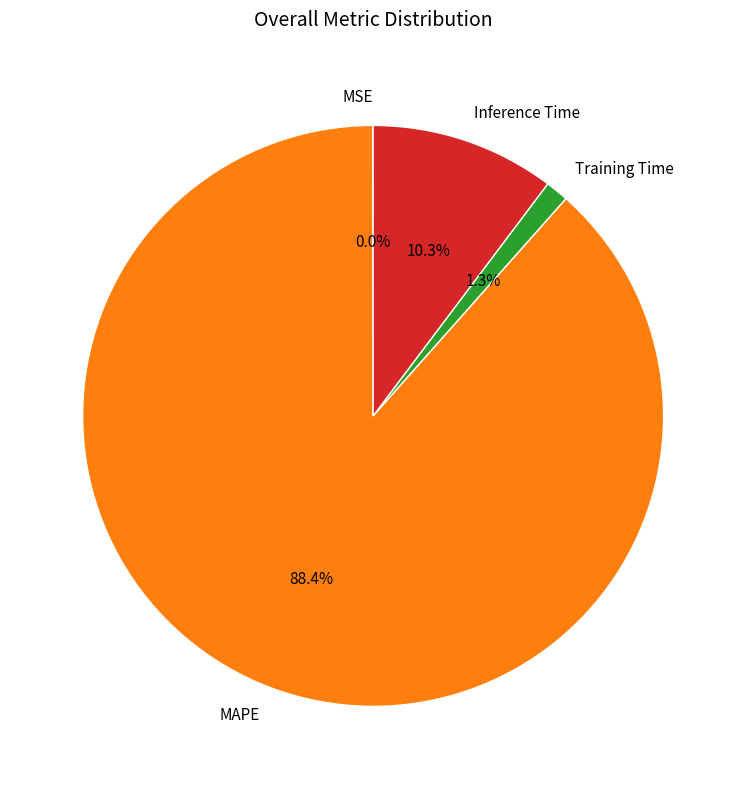

Combined, what portion of the pie is MAPE and Training Time?

89.7%